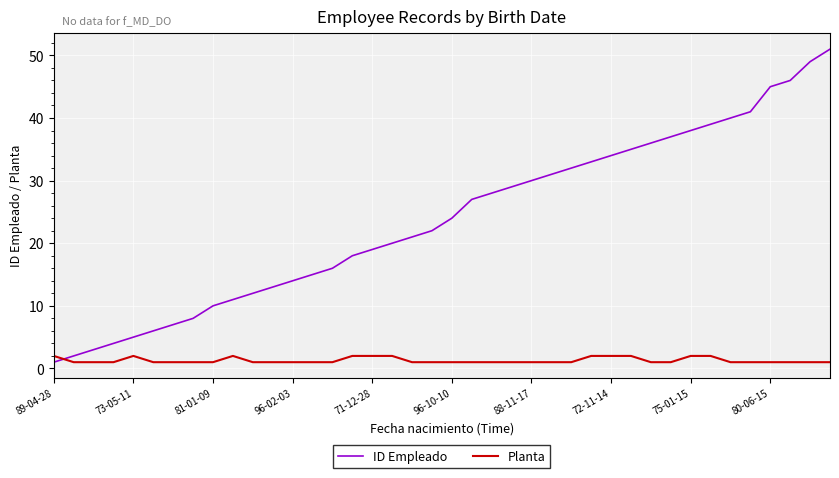

Rank the series by their maximum value, from lowest to highest.

Planta, ID Empleado